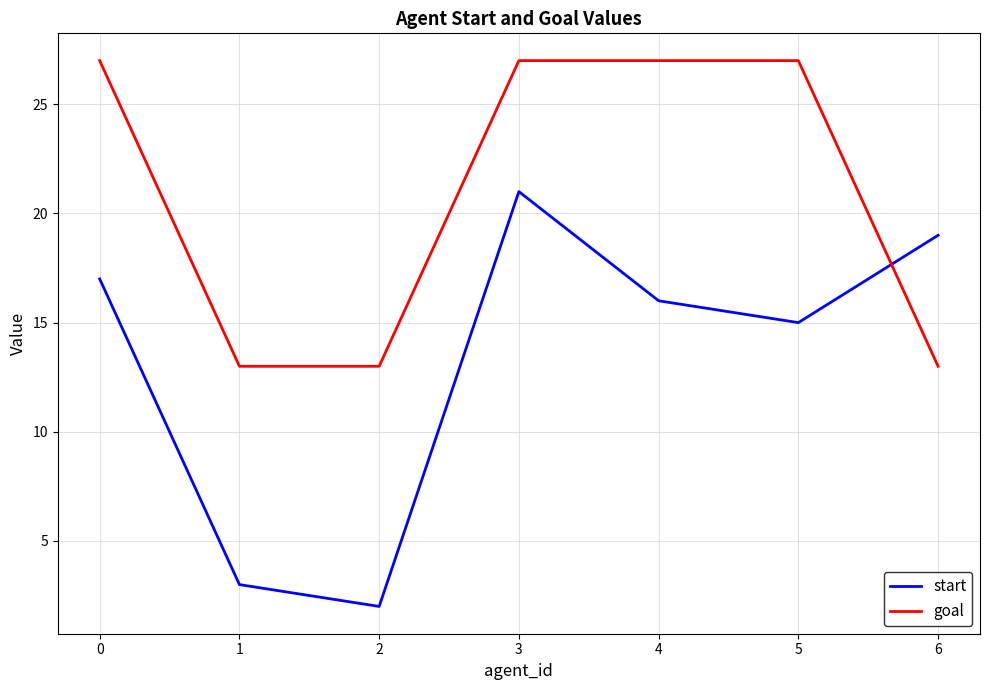

How many lines are shown in the chart?

2